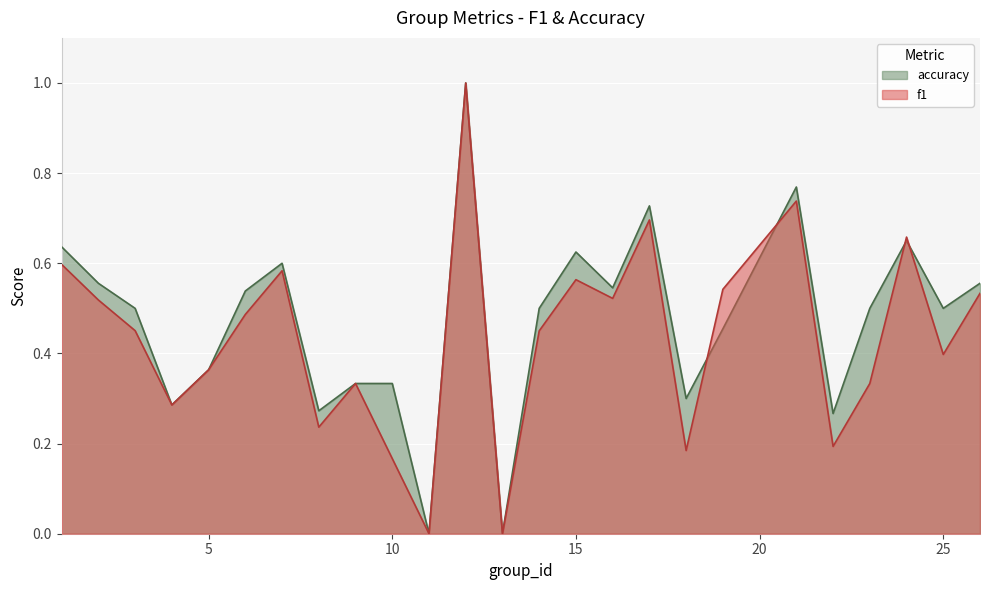

At which label is accuracy closest to 0?

11